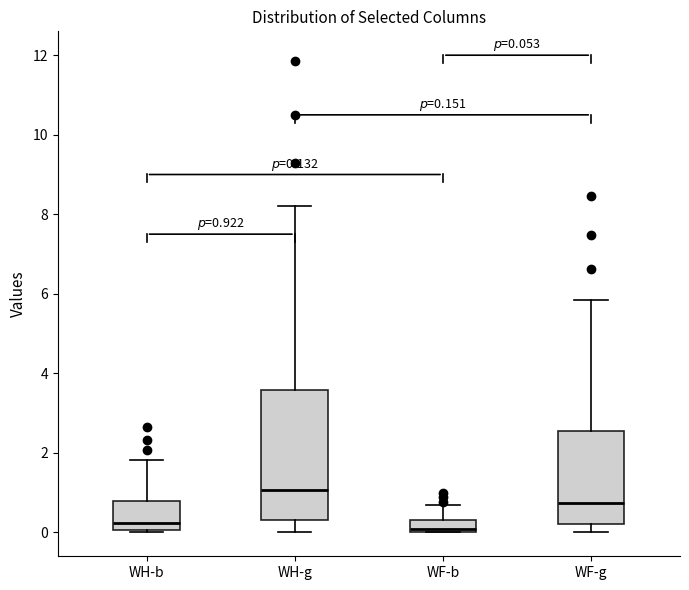

Which box is the tallest, from its lower edge to its upper edge?

WH-g